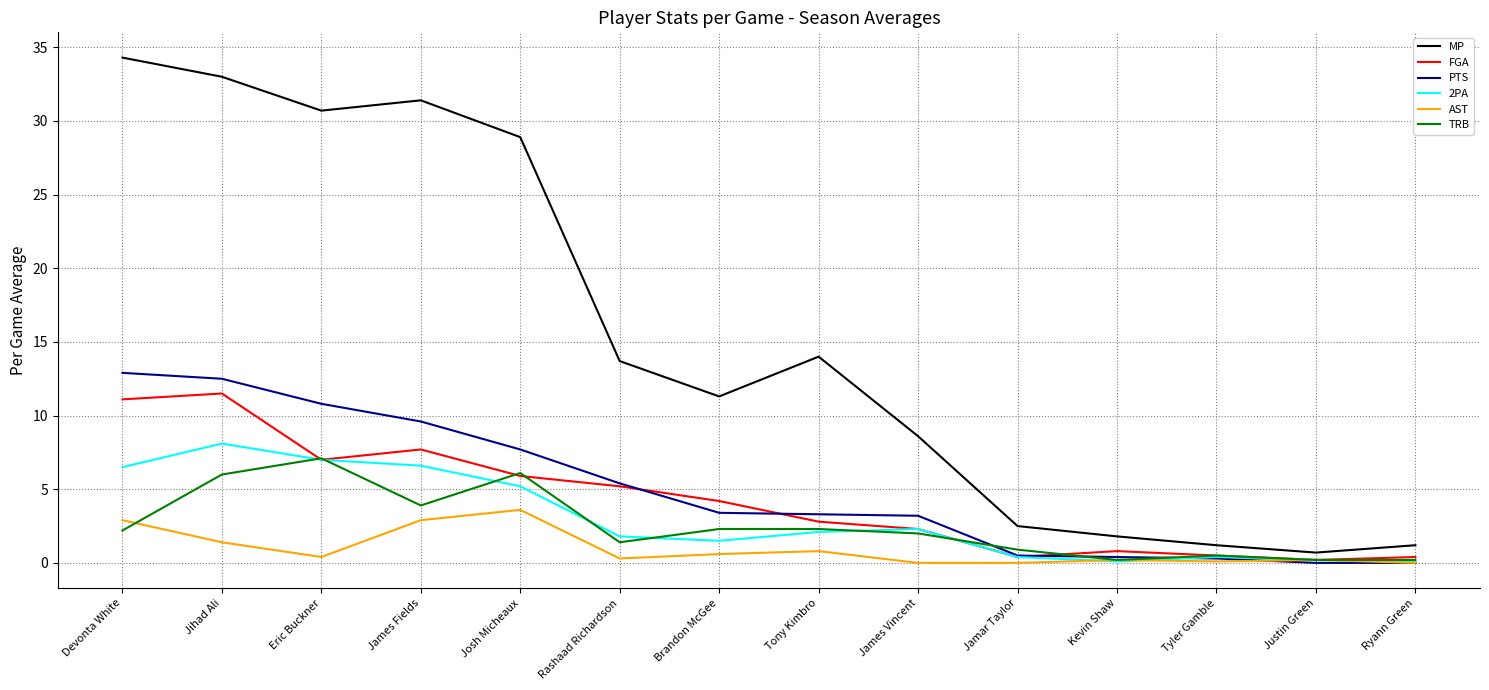

Read the PTS value at James Fields.

9.6